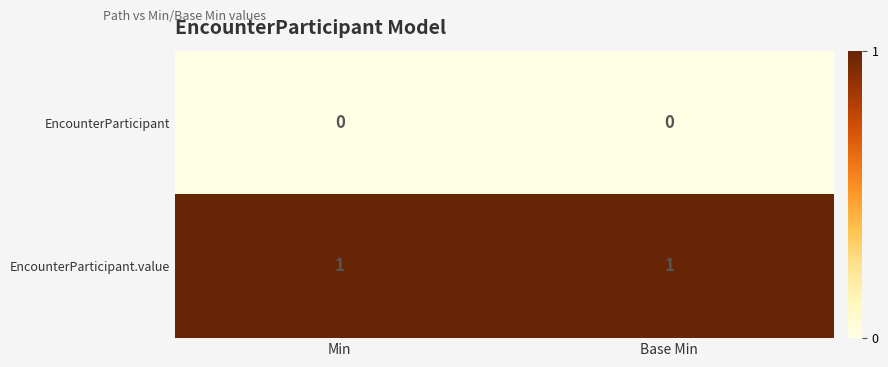

Reading right to left, extract all data points from this chart.

EncounterParticipant: 0	0
EncounterParticipant.value: 1	1